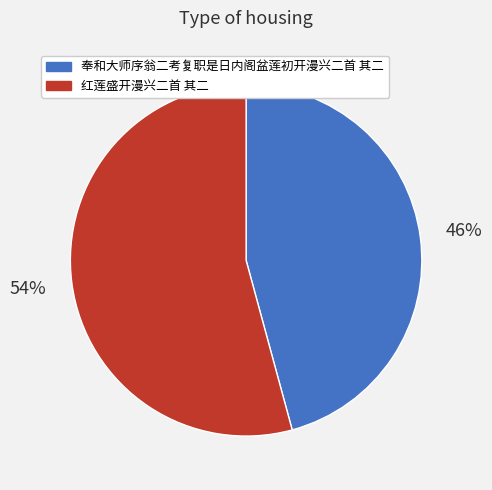

What is the majority slice?

红莲盛开漫兴二首 其二